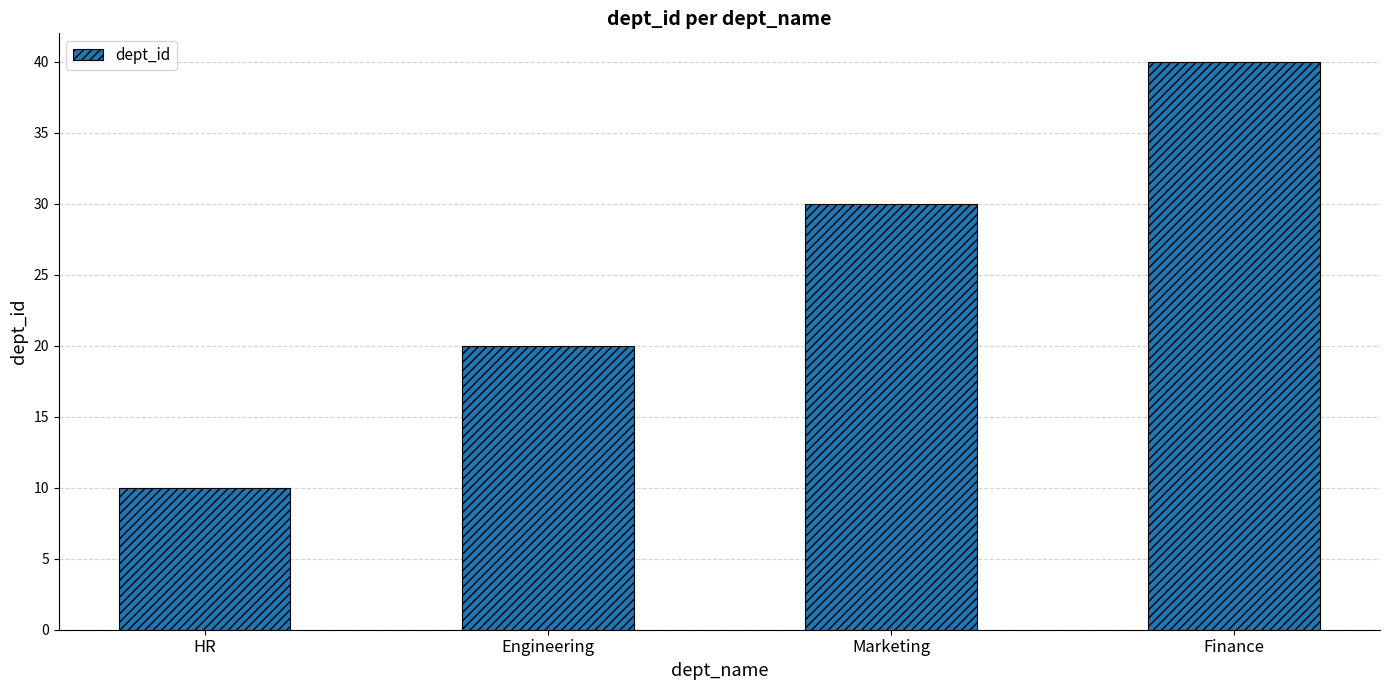

Reading right to left, transcribe all the data shown in this chart.

Finance=40	Marketing=30	Engineering=20	HR=10